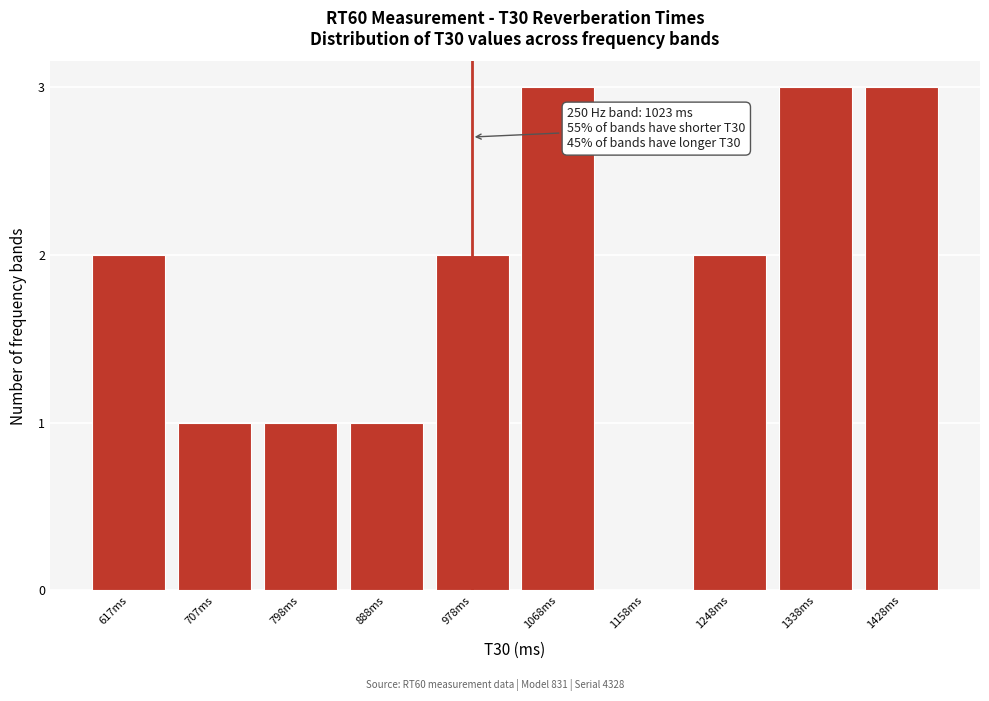

Reading right to left, list all the values displayed in this chart.

1428ms=3	1338ms=3	1248ms=2	1158ms=0	1068ms=3	978ms=2	888ms=1	798ms=1	707ms=1	617ms=2